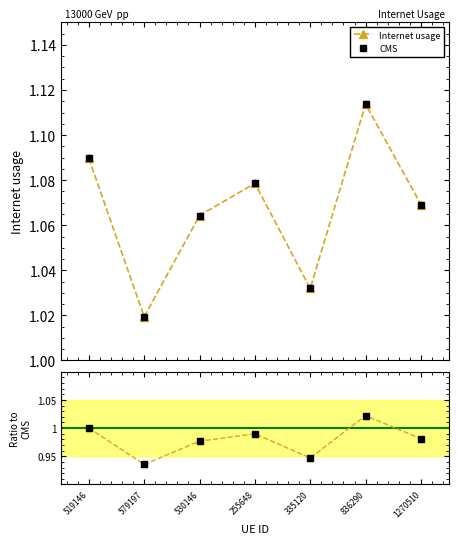

At which category does CMS reach its first local peak?

255648